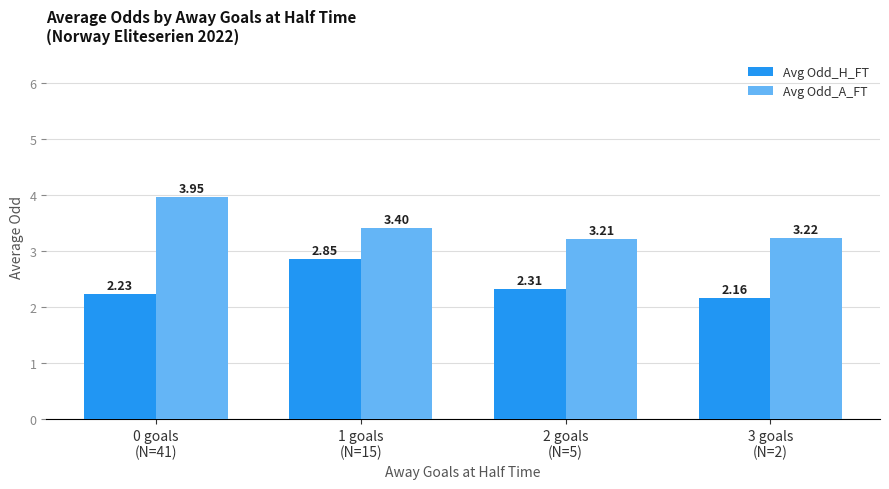

Where is Avg Odd_H_FT nearest to the value 2?

3 goals
(N=2)